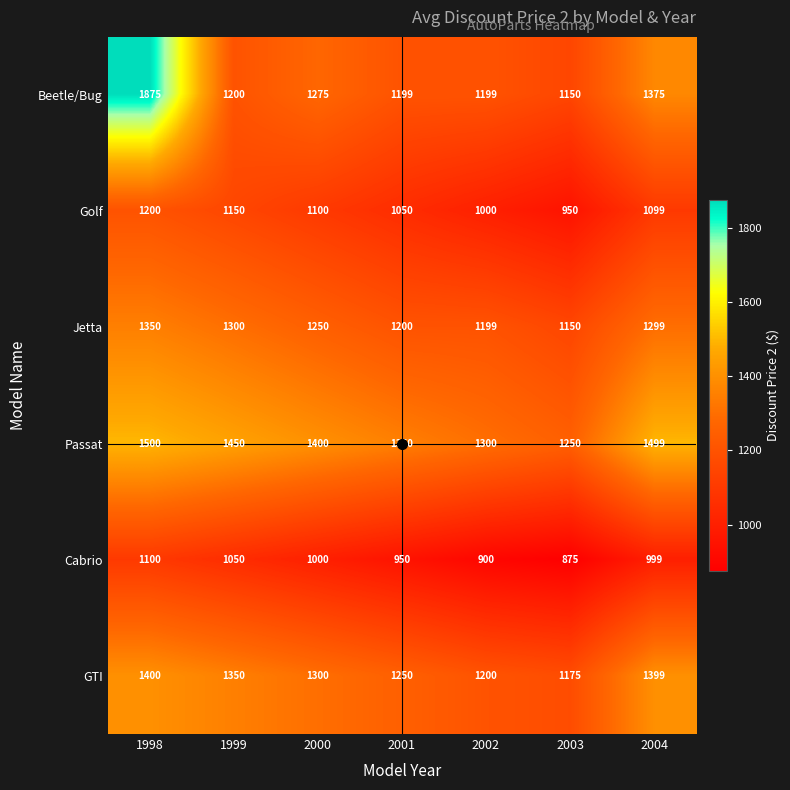

What is the spread (max minus min) of values at 1999?

400